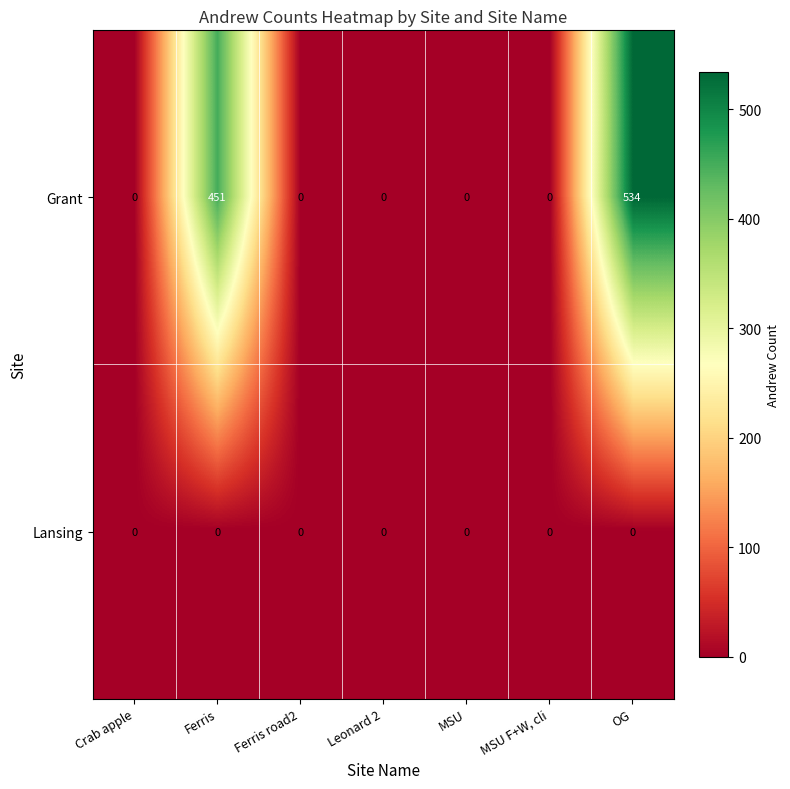

Which series has the largest total across all categories?

Grant